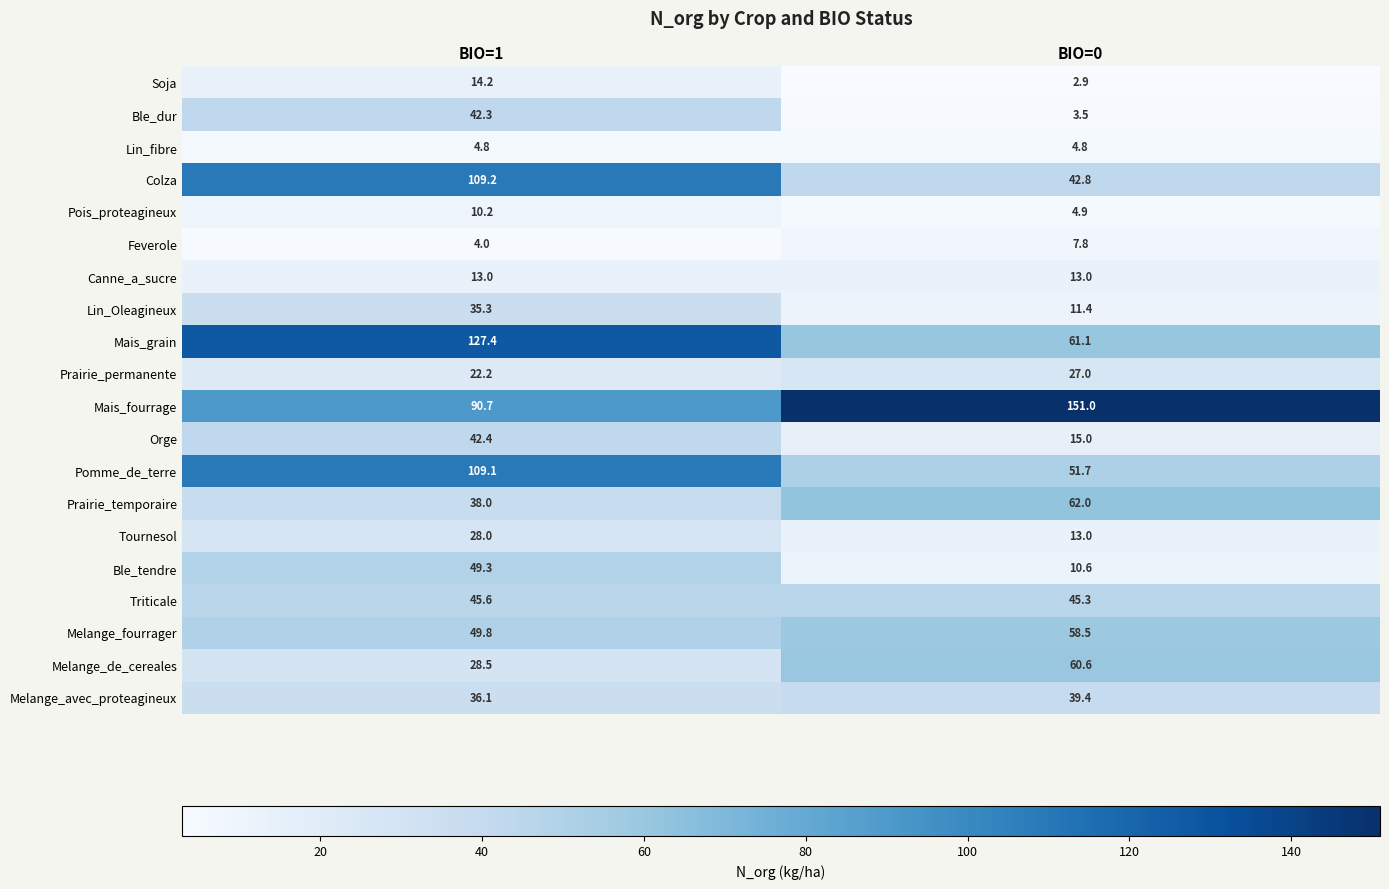

What is the maximum value for Soja?

14.2